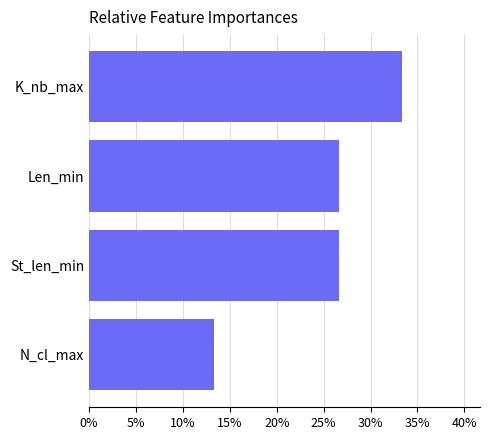

Are the bars grouped side by side (vs. stacked)?

No